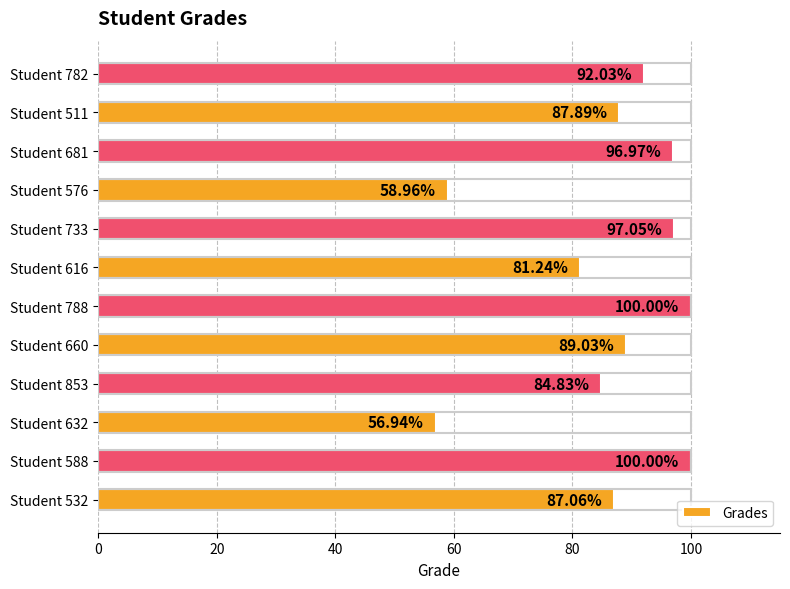

Which label corresponds to the smallest value in the chart?

Student 632